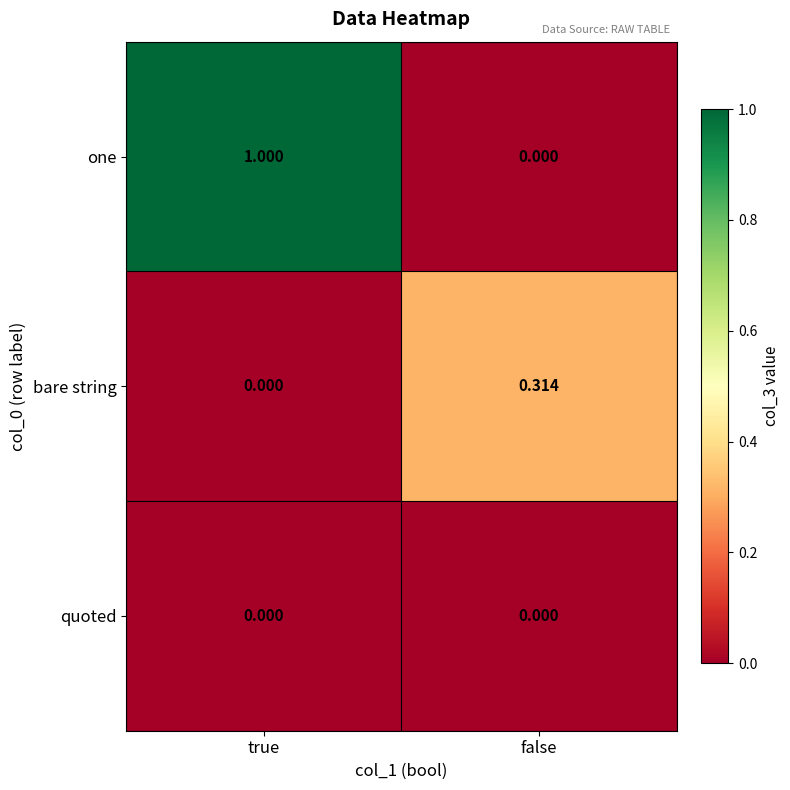

Which category has the lowest value in the one series?

false